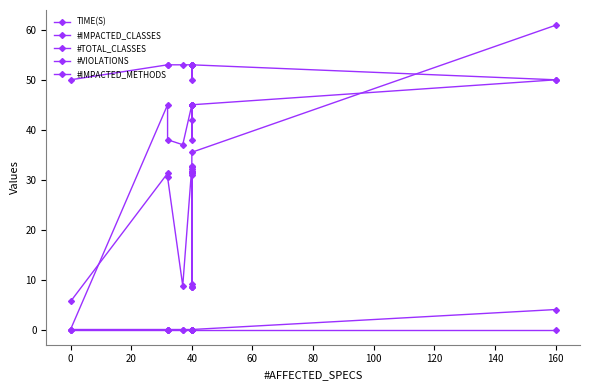

Rank the series by their maximum value, from lowest to highest.

#IMPACTED_METHODS, #VIOLATIONS, #IMPACTED_CLASSES, #TOTAL_CLASSES, TIME(S)